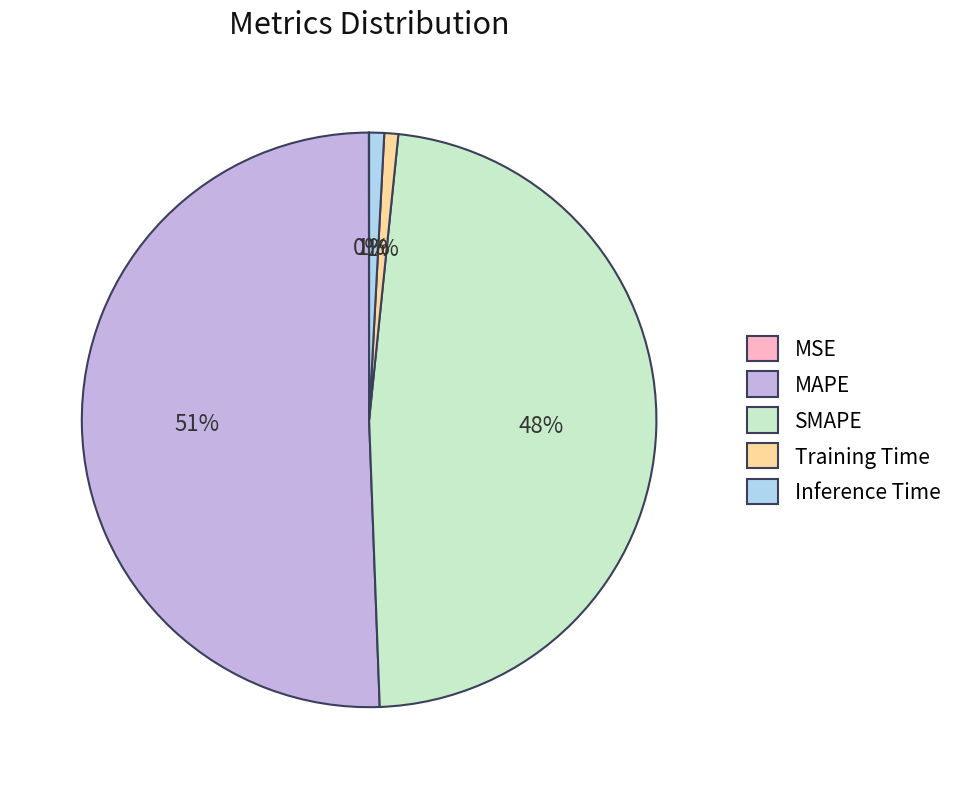

To the nearest percent, what is the average slice percentage?

20%